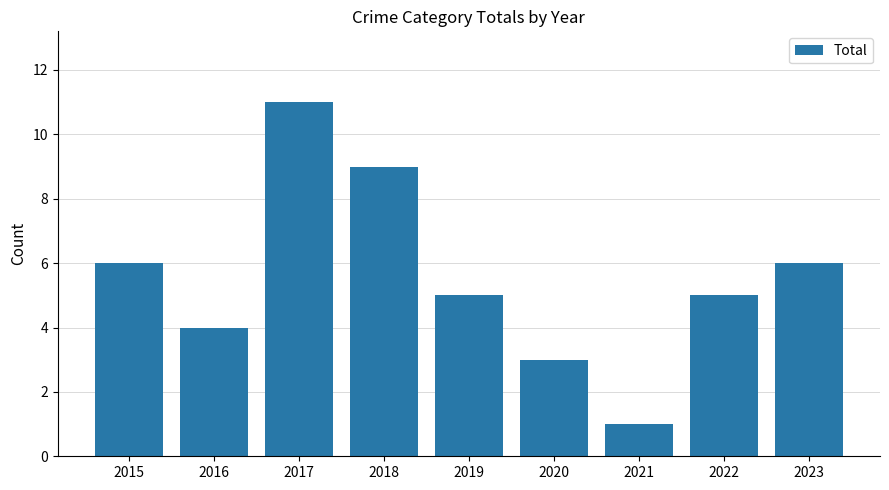

Which category has the highest value across all series?

2017